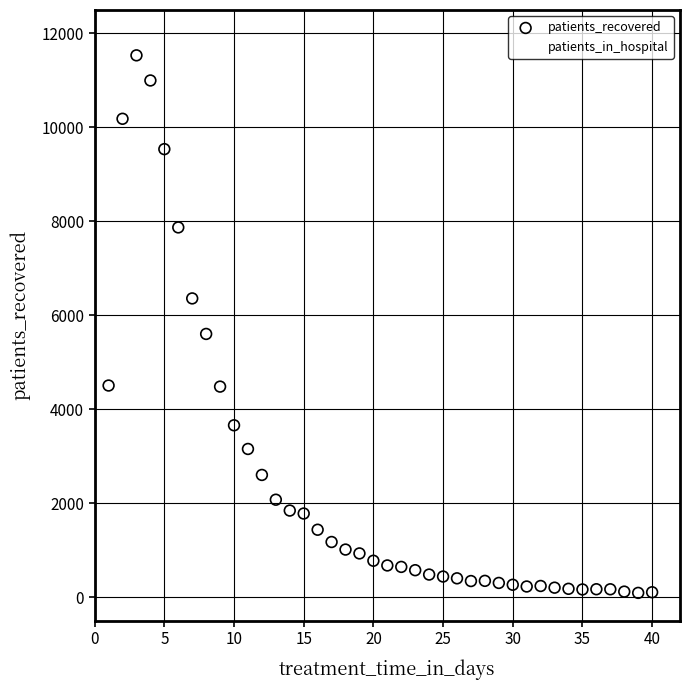

In the patients_recovered series, what Y value is closest to 5815?

5606